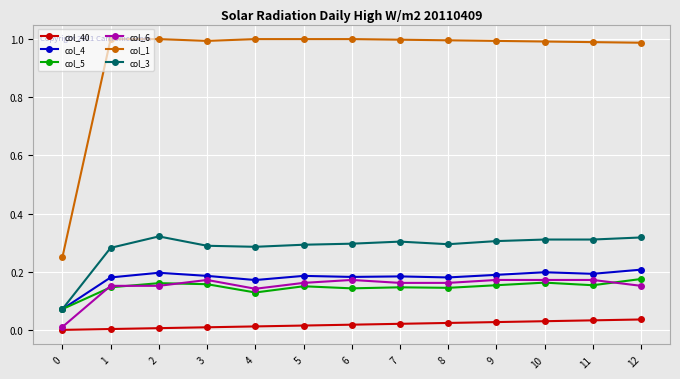

Is the value of col_40 at 4 greater than the value of col_5 at 4?

No